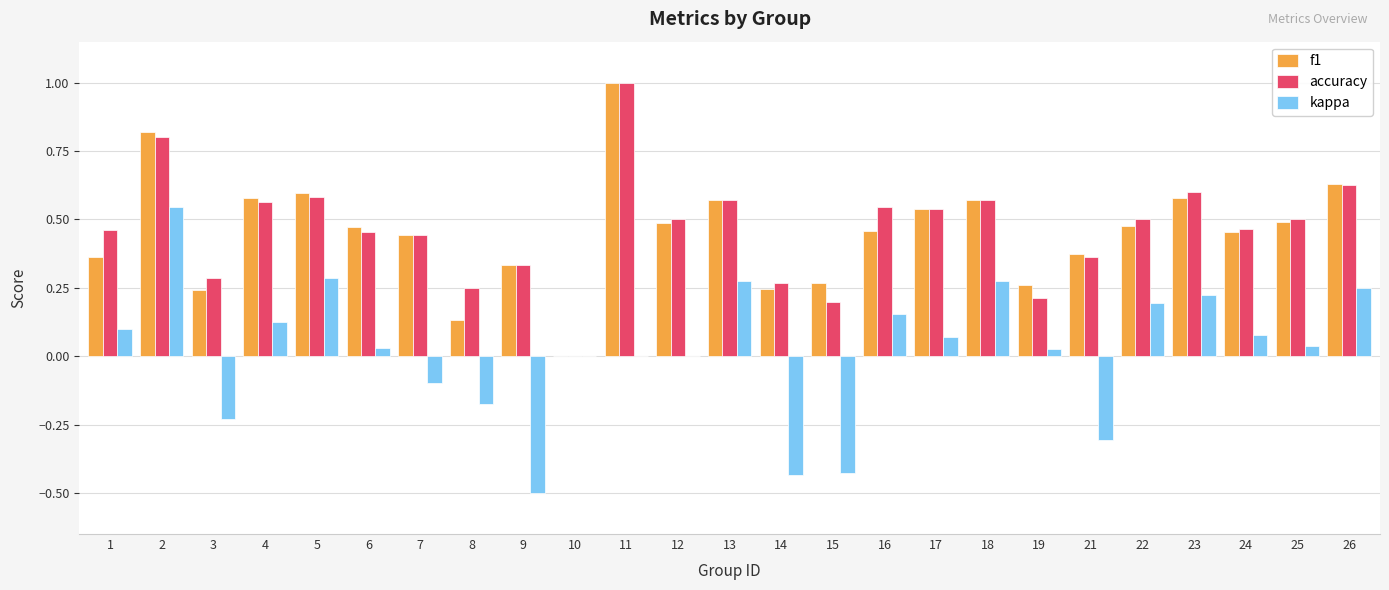

Is it true that kappa equals 0.0 at 10?

True